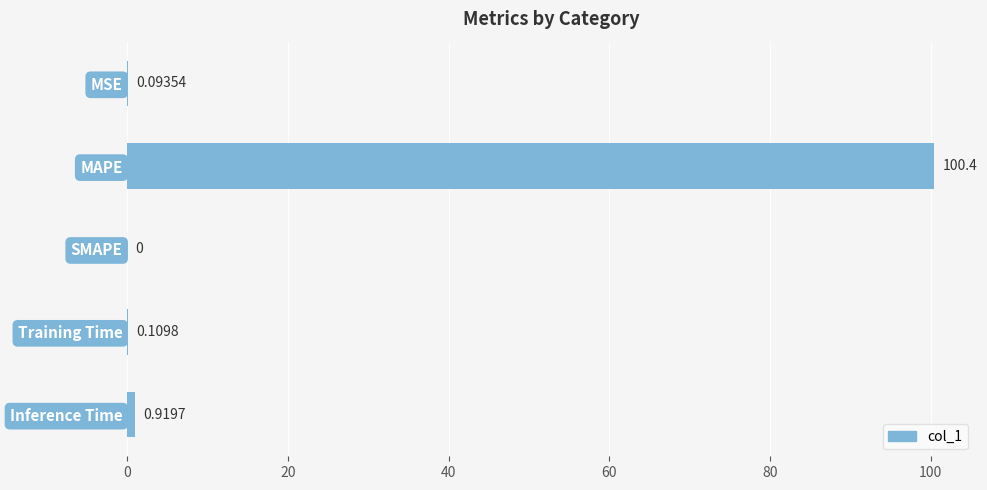

Where is the data nearest to the value 50?

Inference Time